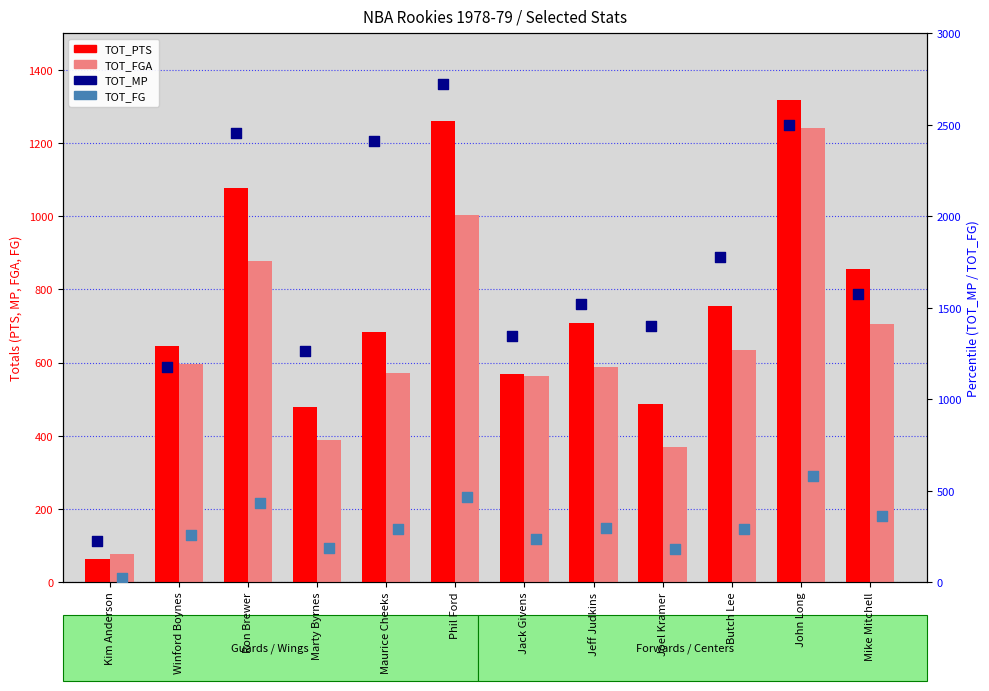

At which category is the sum across all series the highest?

John Long